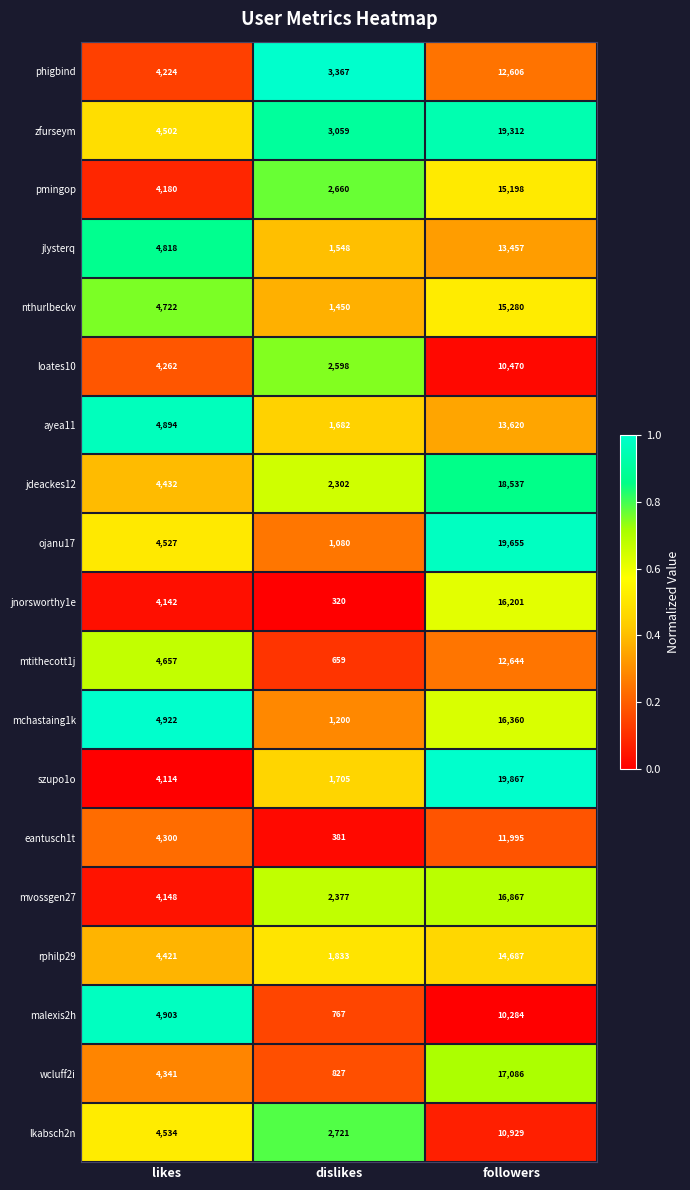

Which series has the widest spread of values?

ojanu17